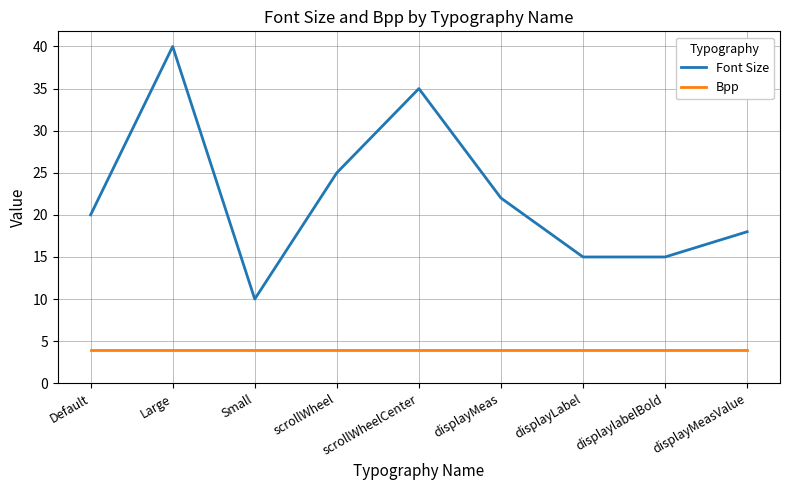

How many lines are shown in the chart?

2